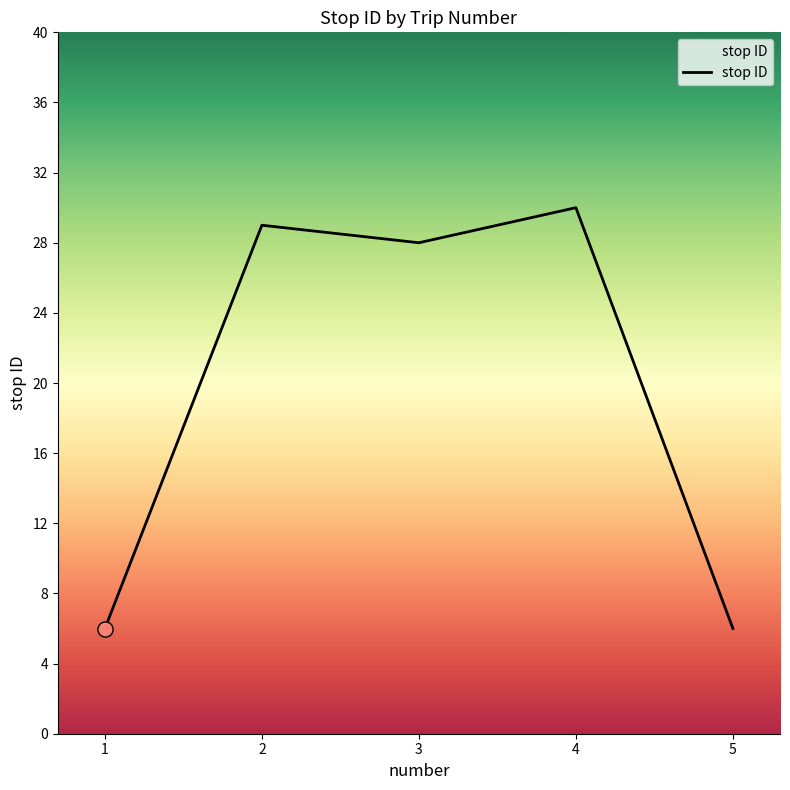

What is the change in value from 3 to 4?

+2